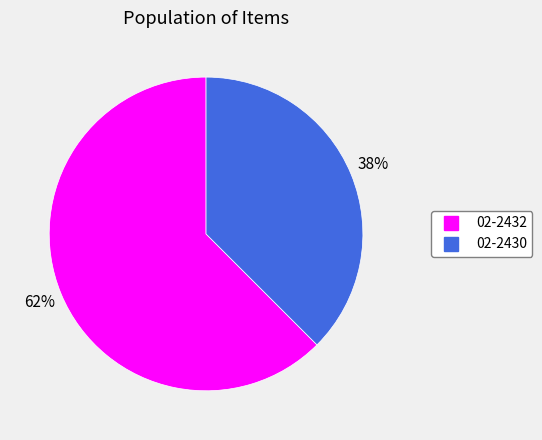

Is it true that 02-2430 is 38% of the pie?

True